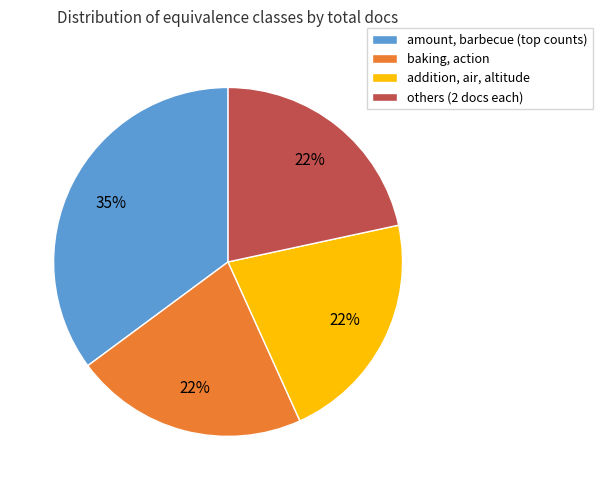

Which slice is the largest?

amount, barbecue (top counts)